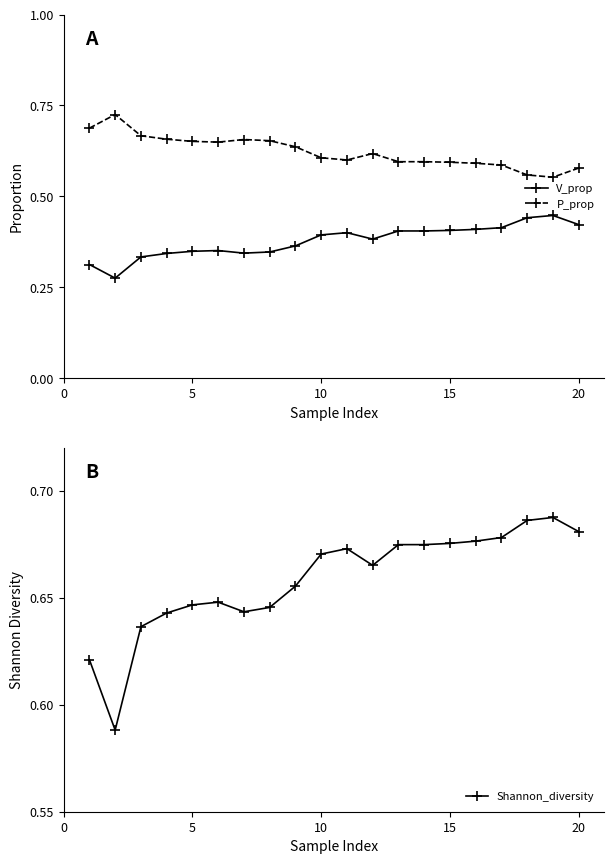

What is the smallest value displayed?

0.3